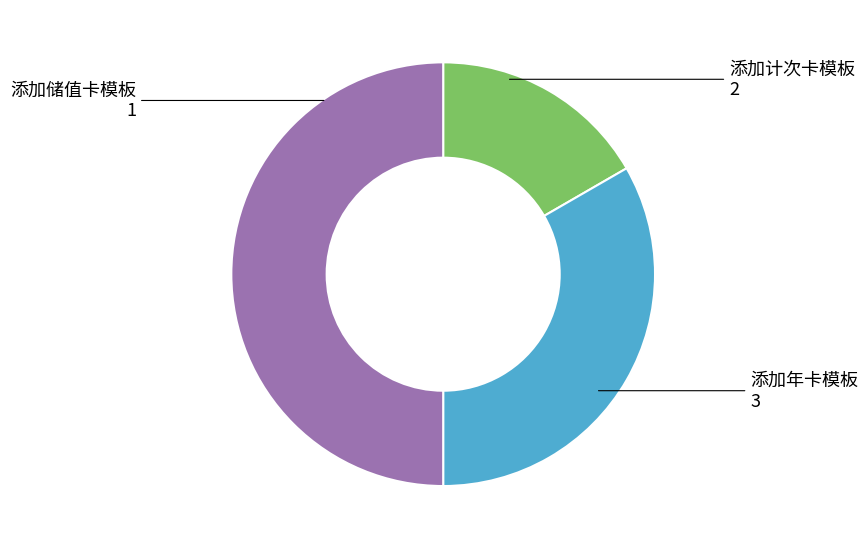

Count the number of slices in the pie.

3